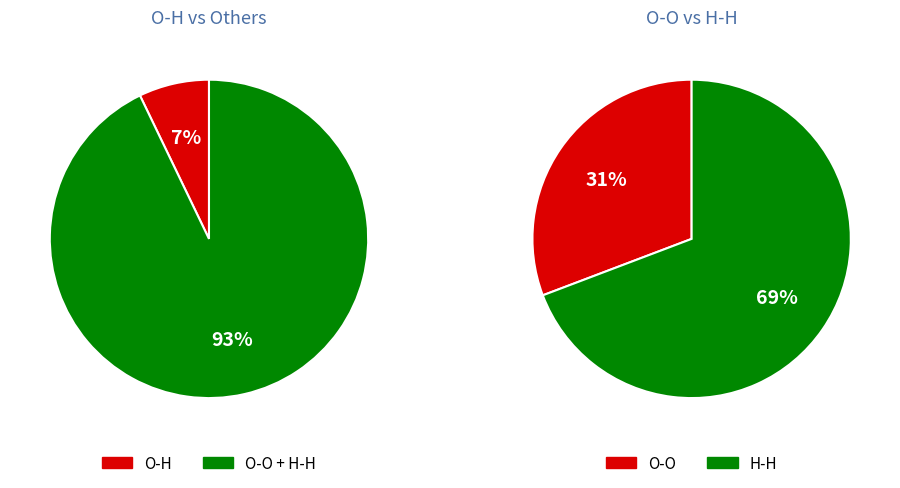

Combined, what portion of the pie is O-O and O-H?

35.7%